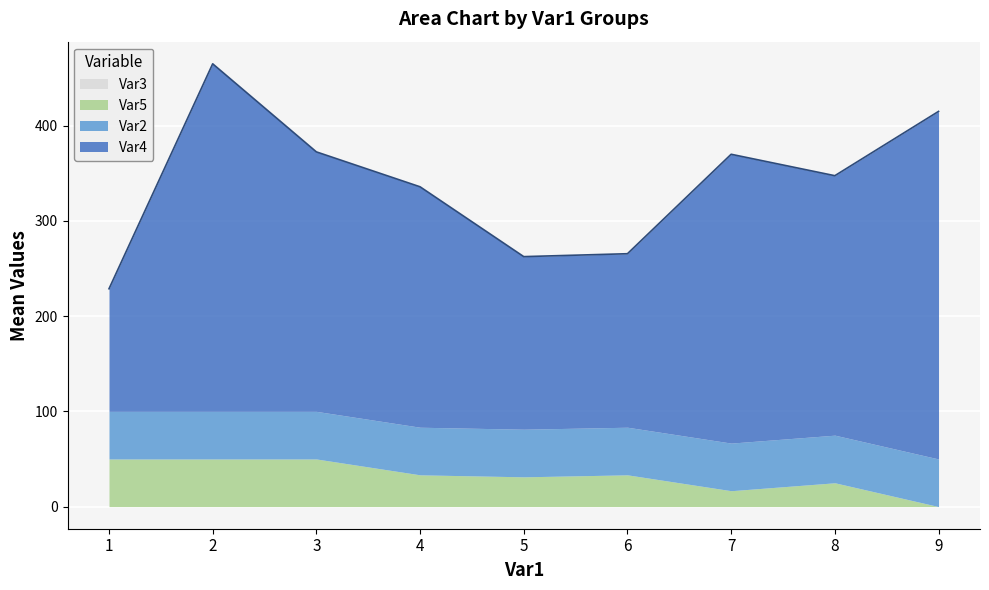

True or false: Var3 and Var5 intersect in this chart.

False